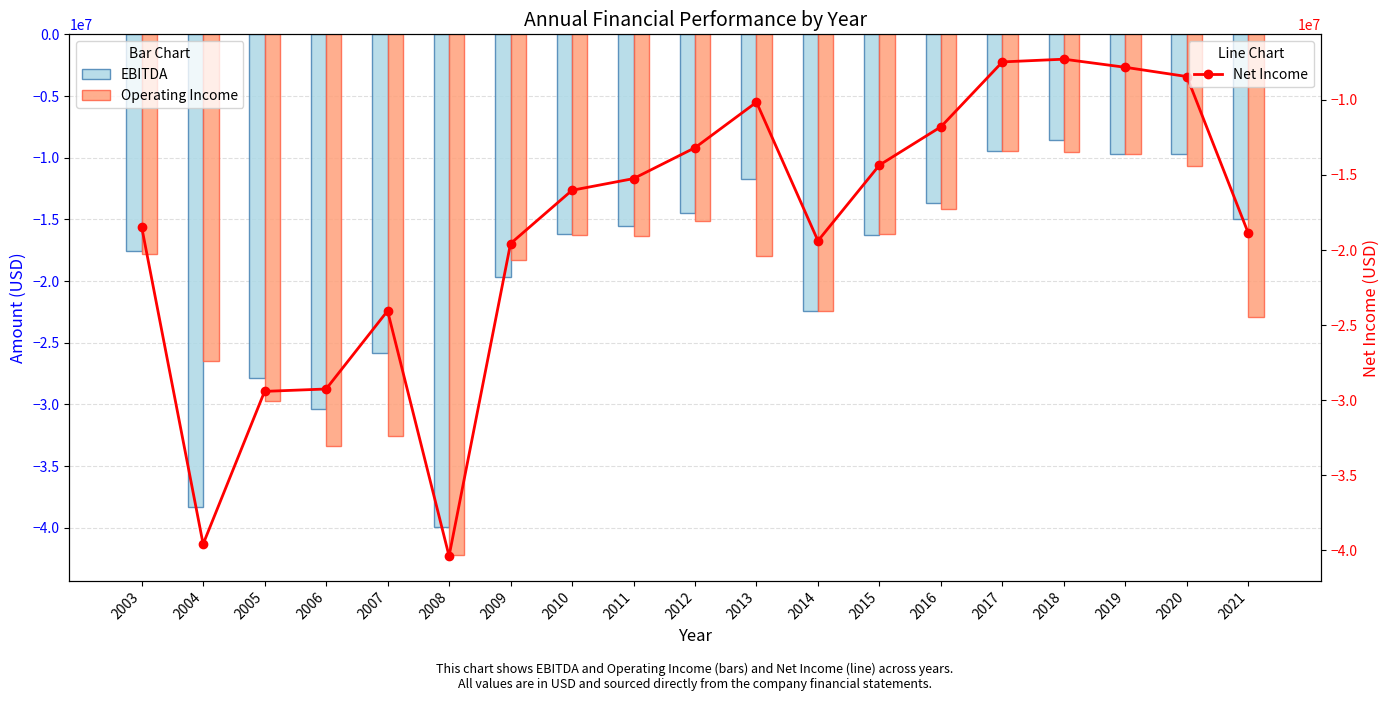

What are all the series names shown in the legend?

EBITDA, Operating Income, Net Income